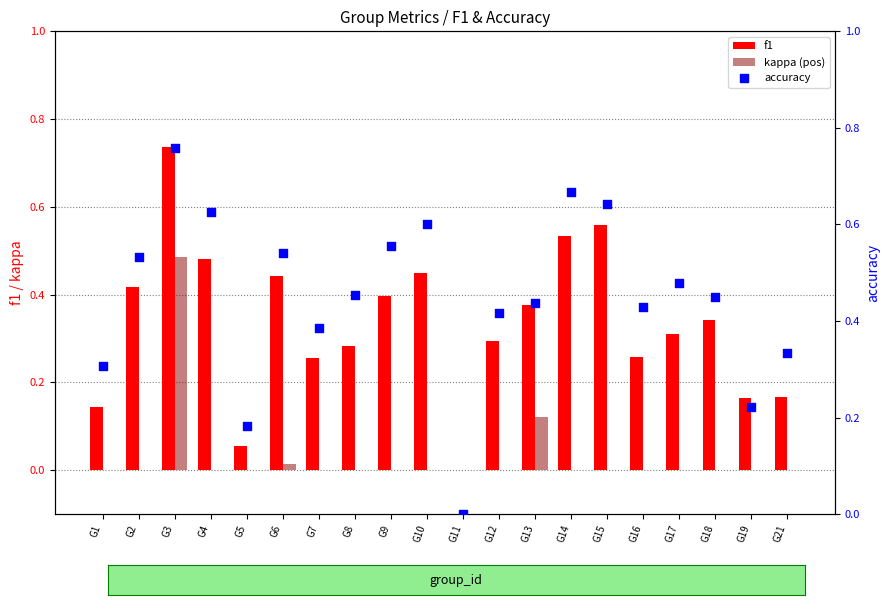

What are all the series names shown in the legend?

f1, kappa (pos), accuracy